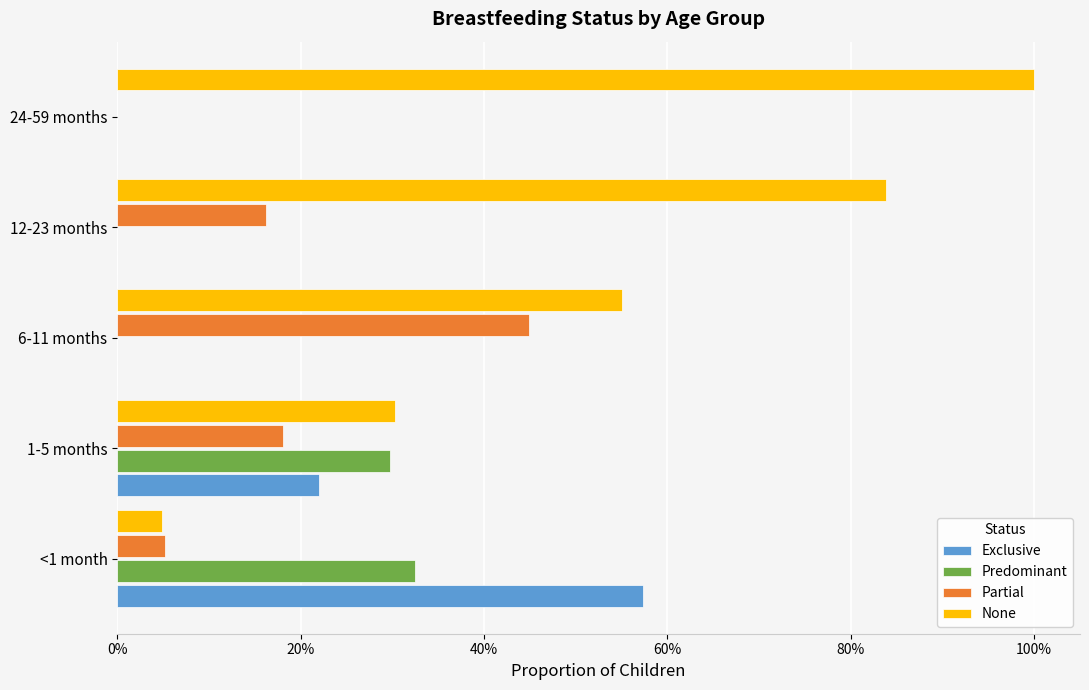

What are all the series names shown in the legend?

Exclusive, Predominant, Partial, None